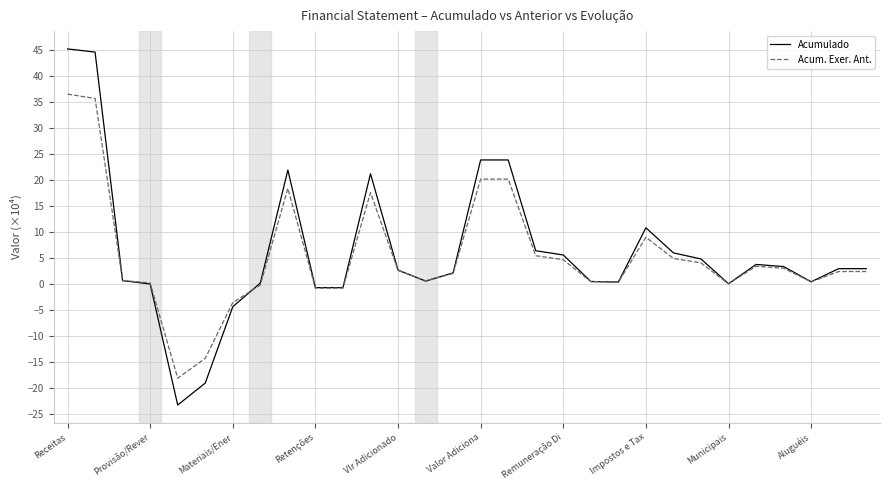

What is the sum of all Acum. Exer. Ant. values?

157.0